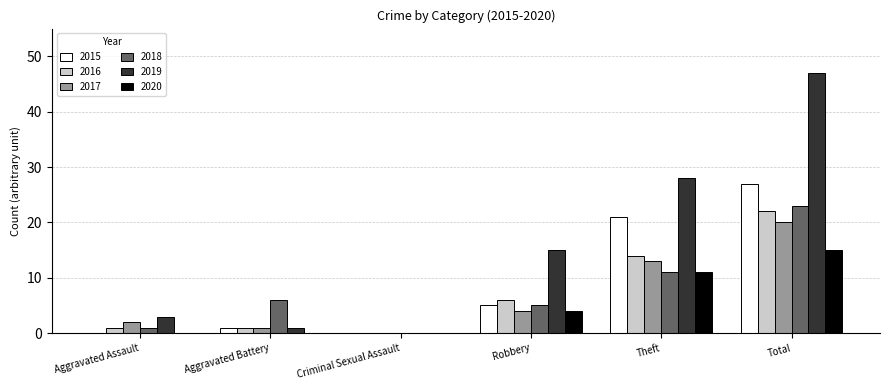

What is the sum of all 2017 values?

40